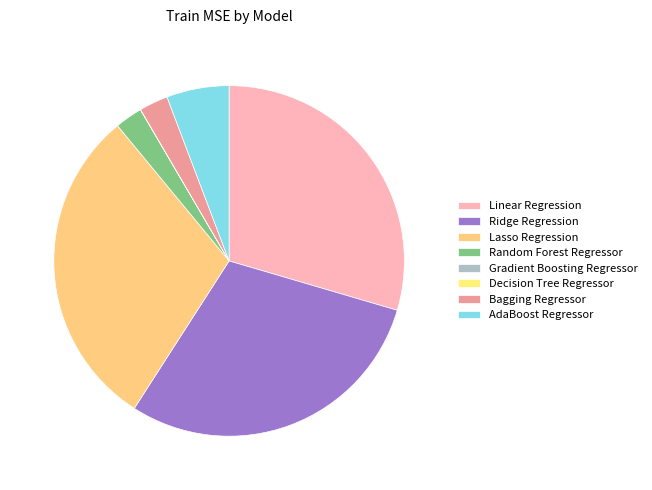

Is there a majority slice in this chart?

No